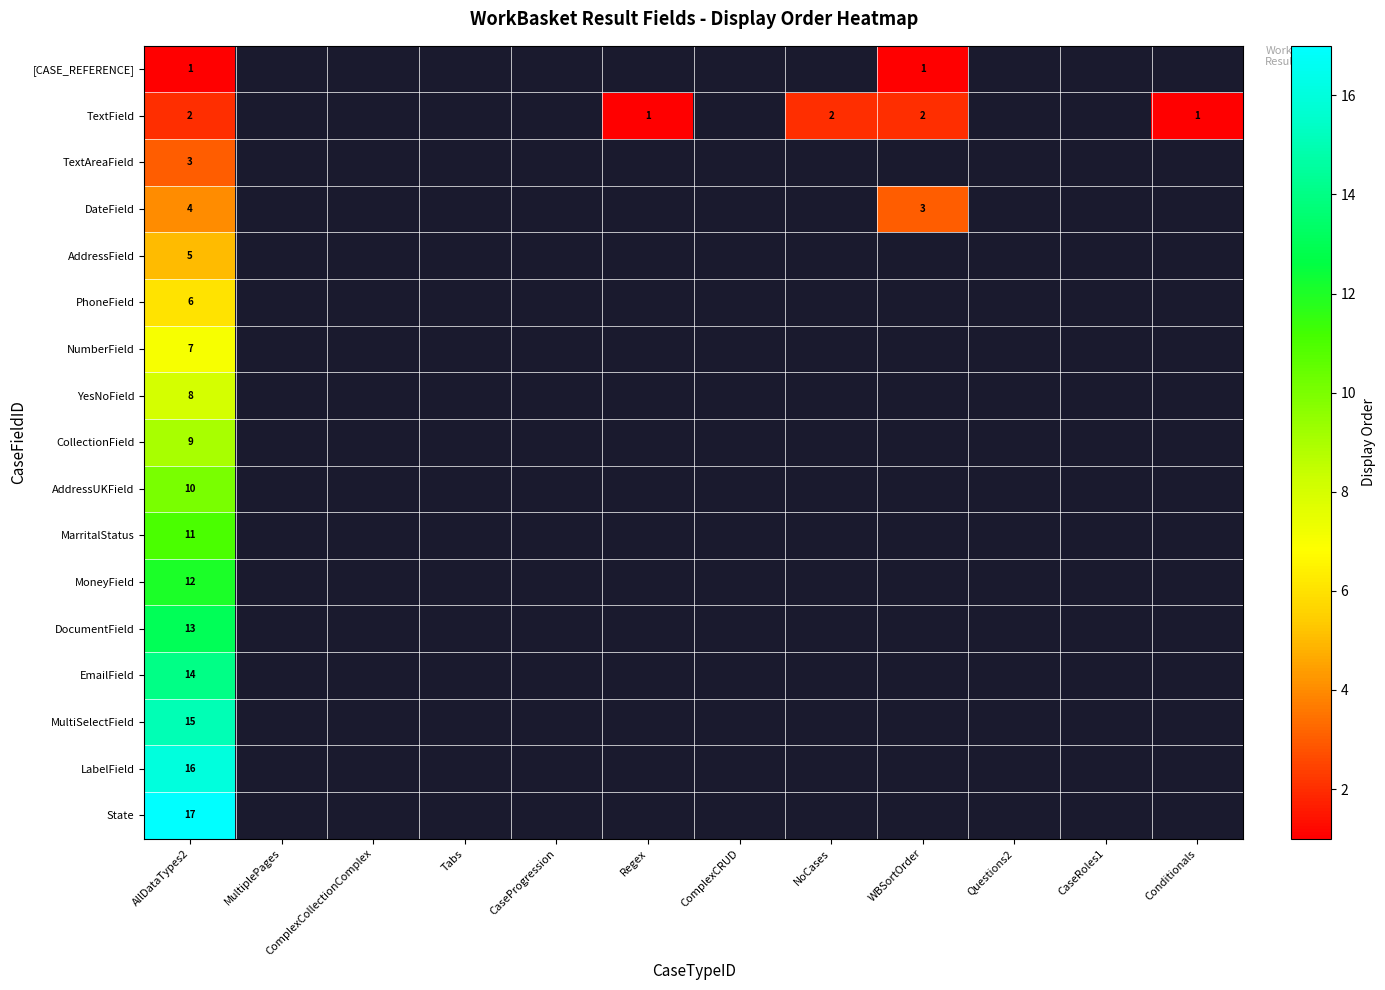

How many positive values does the YesNoField series have?

1